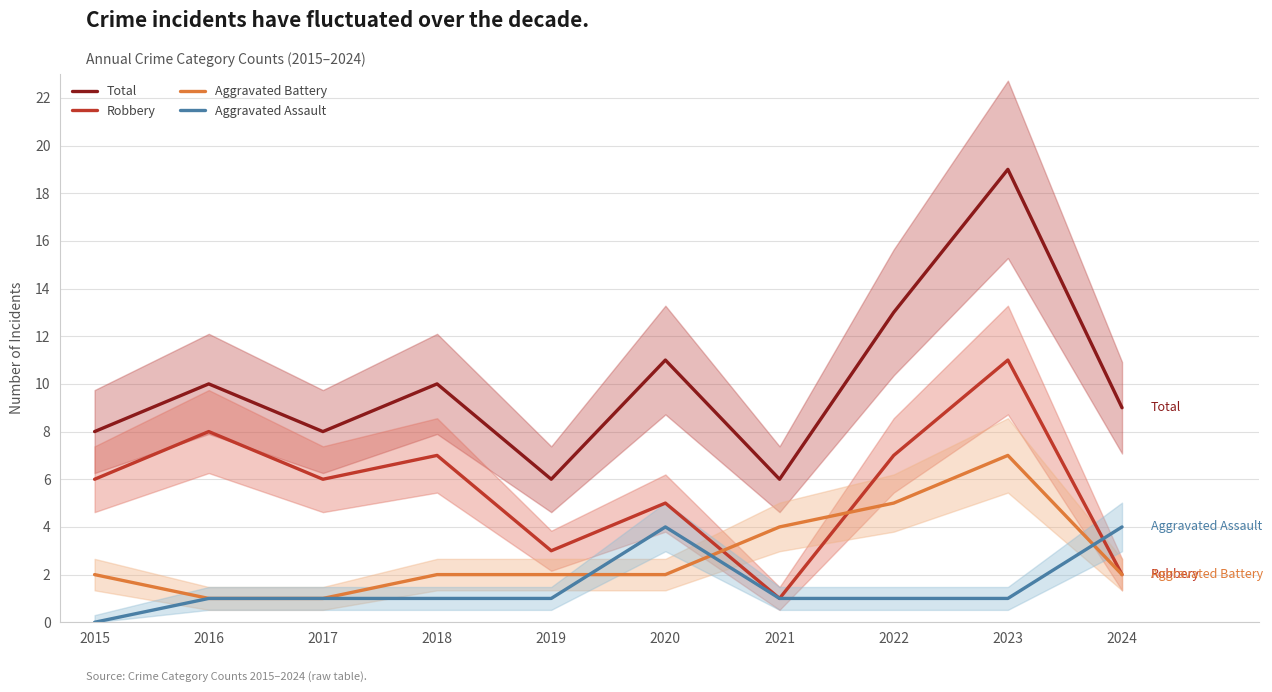

Reading left to right, what are all the values shown in this chart?

Total: 2015=8	2016=10	2017=8	2018=10	2019=6	2020=11	2021=6	2022=13	2023=19	2024=9
Robbery: 2015=6	2016=8	2017=6	2018=7	2019=3	2020=5	2021=1	2022=7	2023=11	2024=2
Aggravated Battery: 2015=2	2016=1	2017=1	2018=2	2019=2	2020=2	2021=4	2022=5	2023=7	2024=2
Aggravated Assault: 2015=0	2016=1	2017=1	2018=1	2019=1	2020=4	2021=1	2022=1	2023=1	2024=4